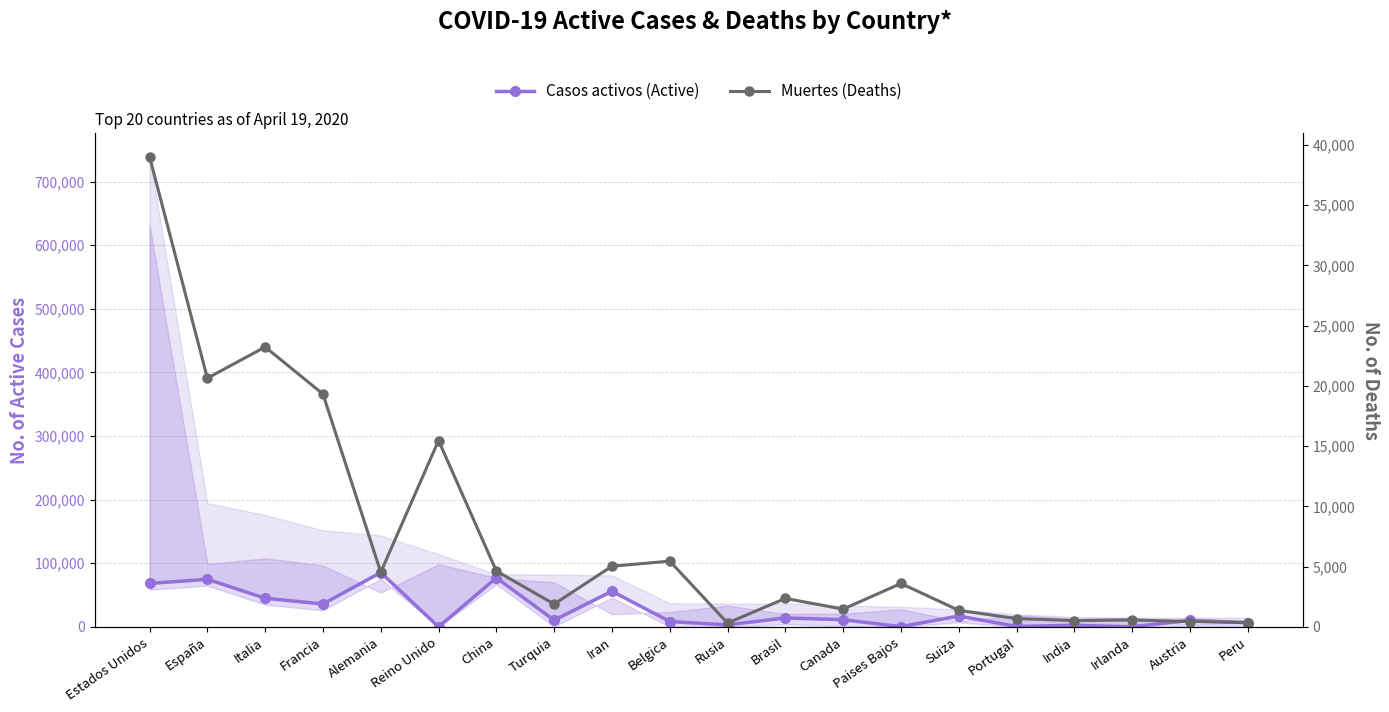

What is the value of the Muertes (Deaths) point at the 17th from the left?

521